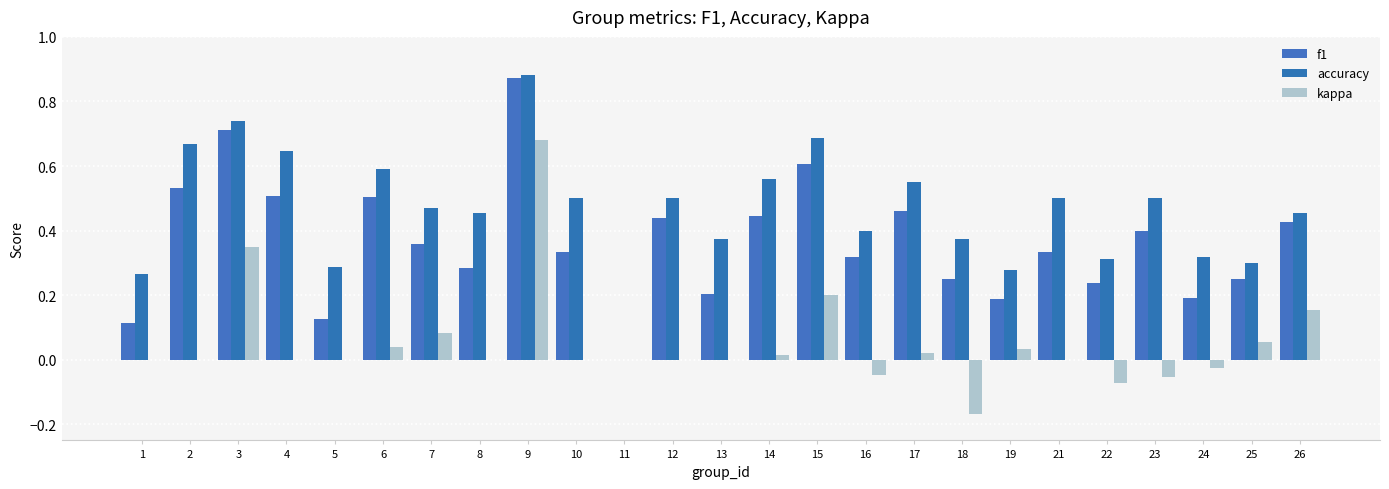

Between 10 and 21, which series saw the biggest shift?

f1